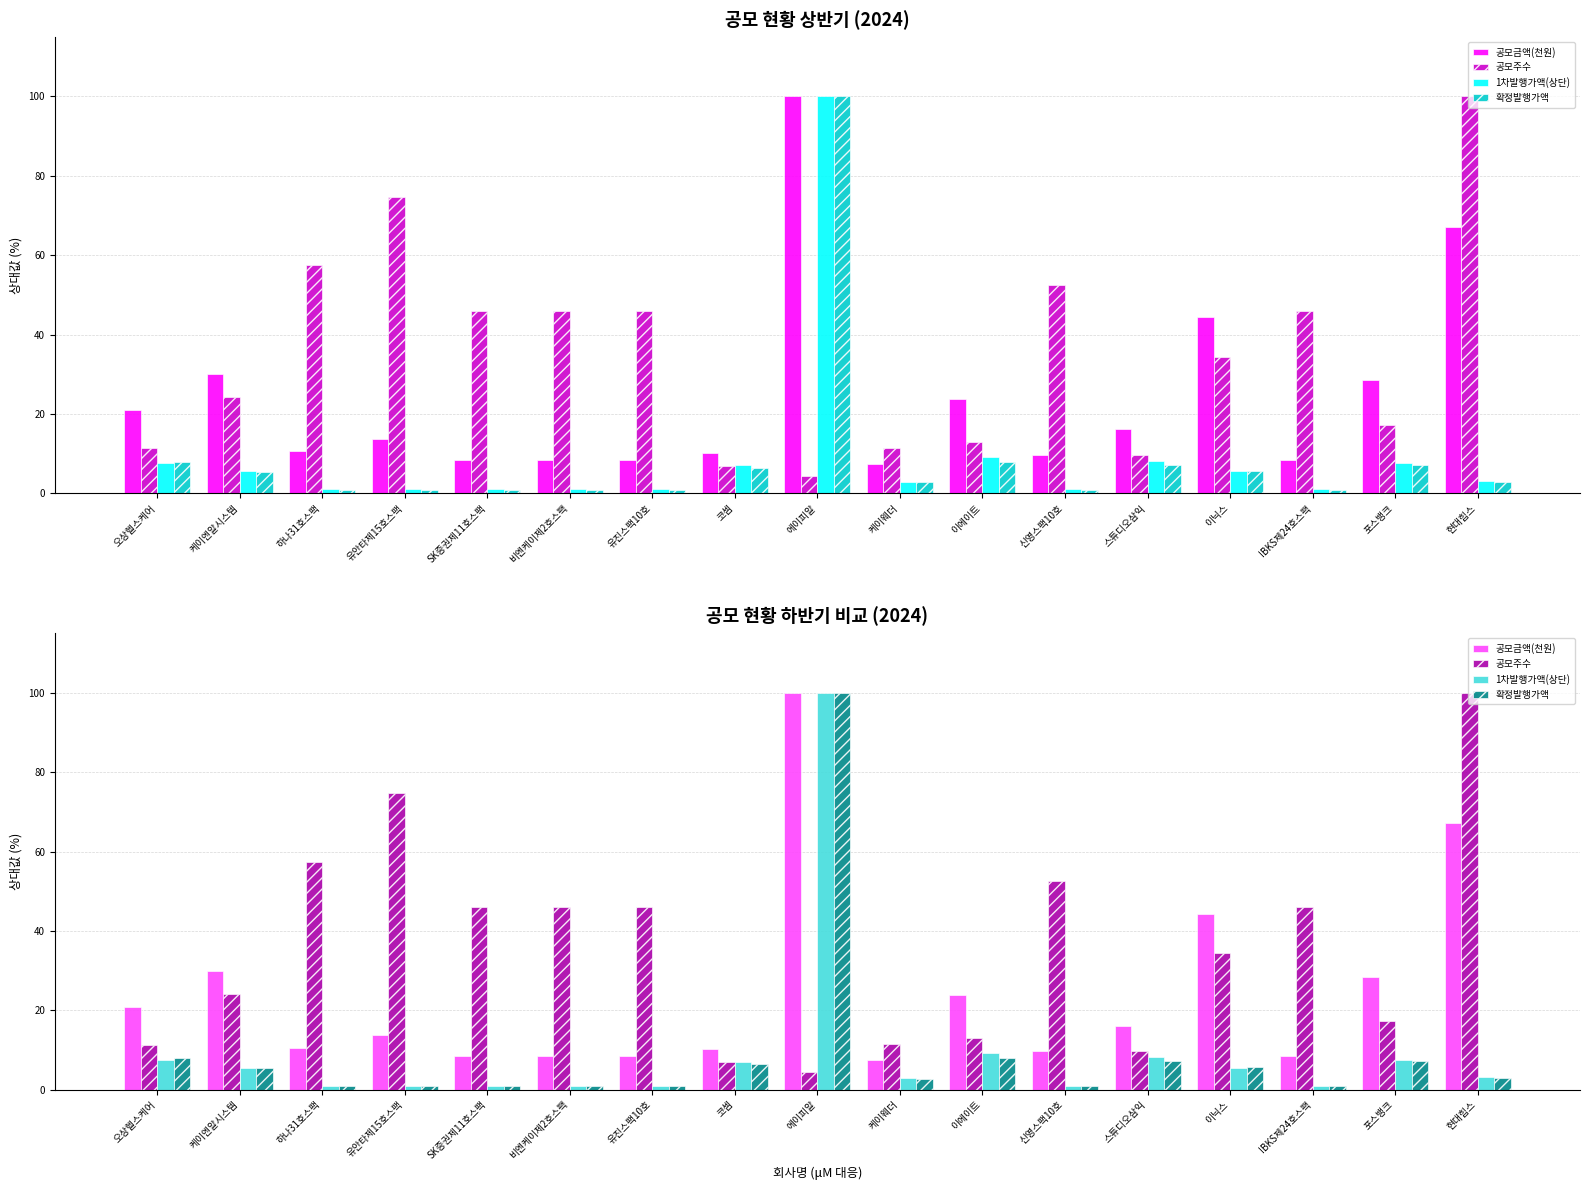

How many data points does each series have?

17